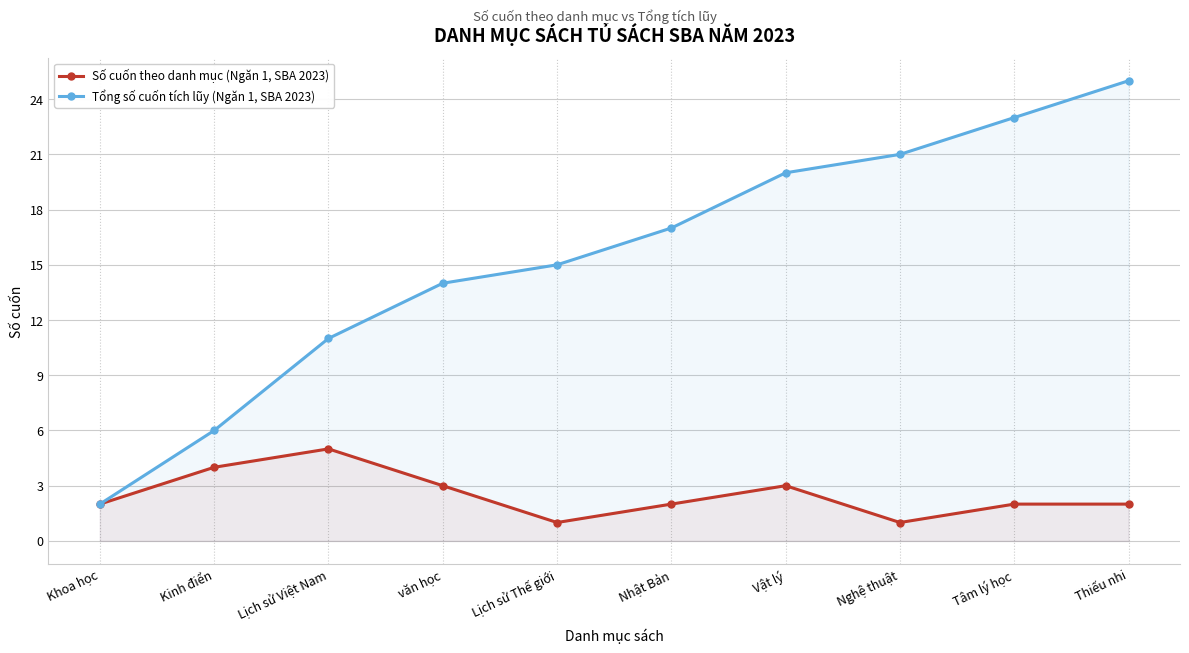

What is the minimum value shown in the chart?

1